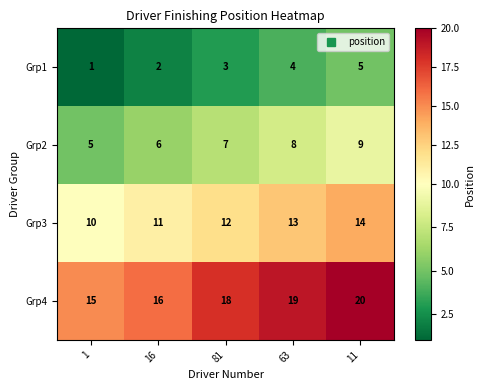

What is the sum of the Grp1 values at 16 and 63?

6